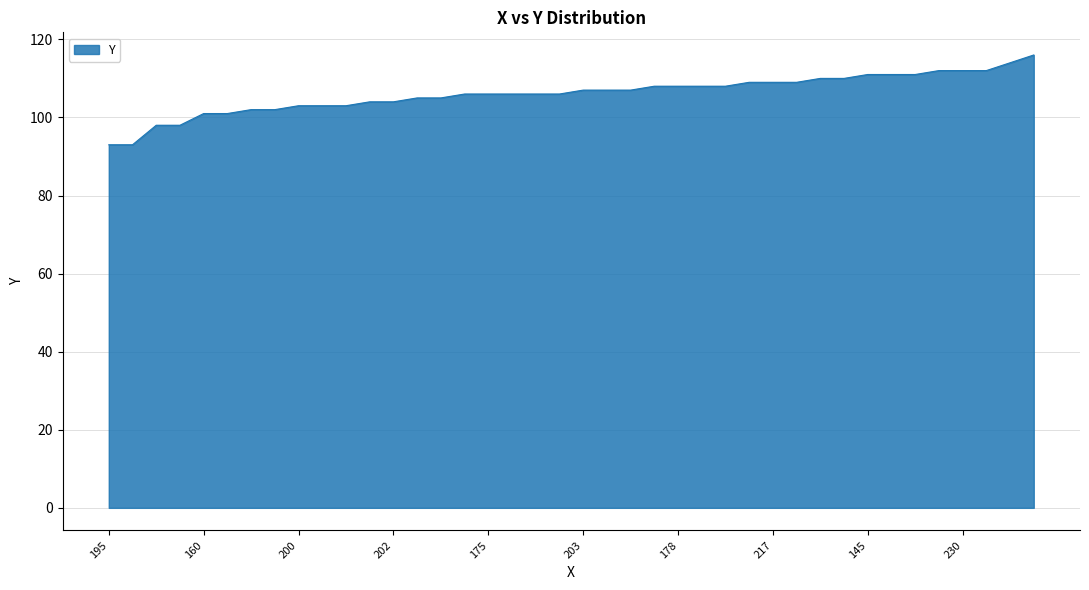

What is the difference between the maximum and minimum values?

23